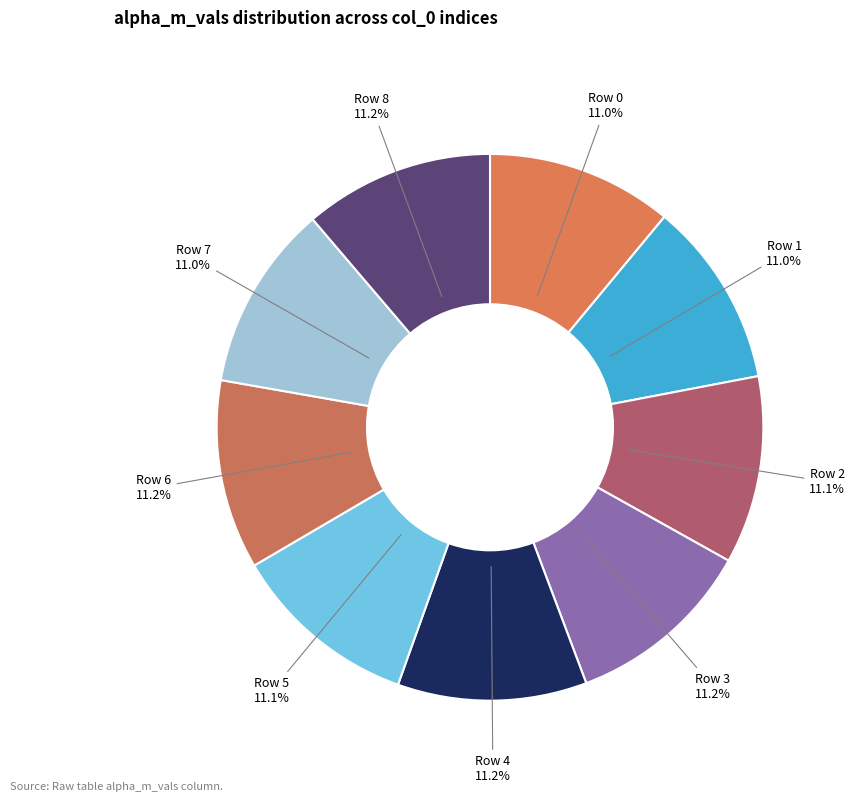

Is there any slice that represents more than half of the pie?

No